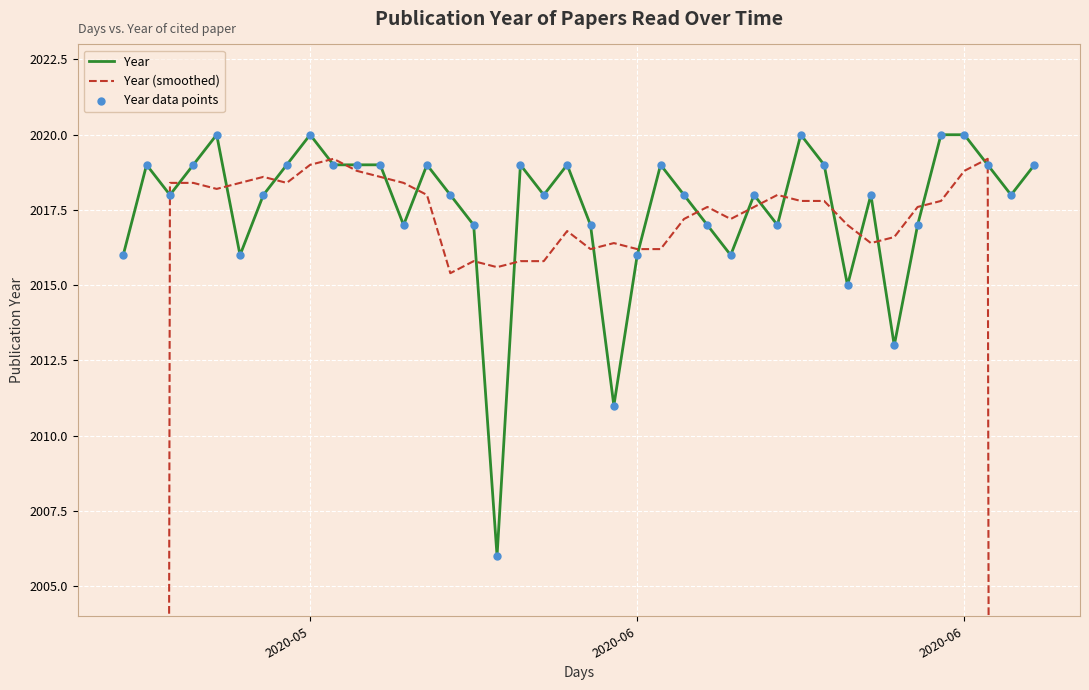

Which series reaches the minimum Y coordinate?

Year (smoothed)